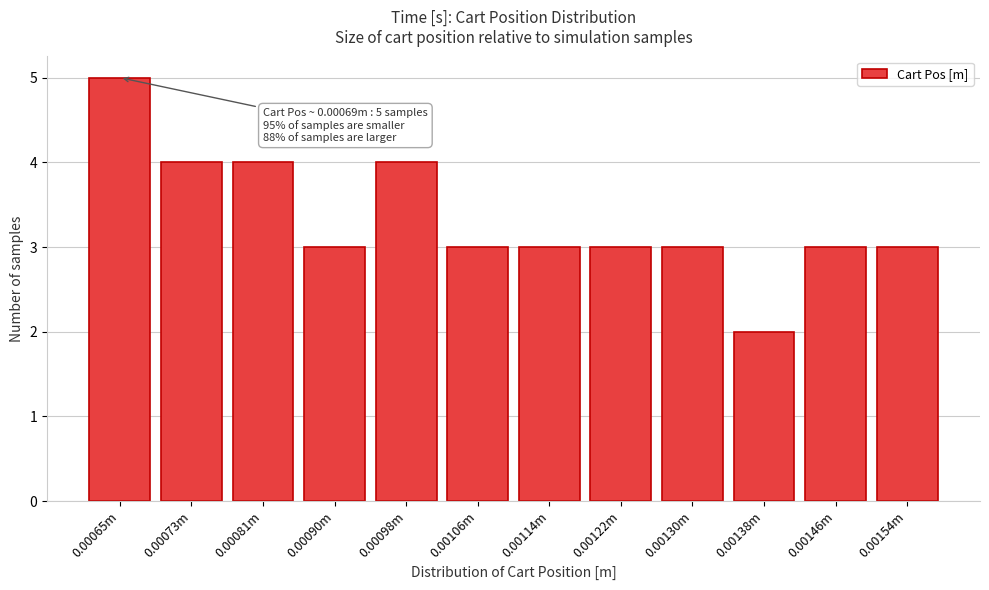

Reading left to right, list all the values displayed in this chart.

0.00065m=5	0.00073m=4	0.00081m=4	0.00090m=3	0.00098m=4	0.00106m=3	0.00114m=3	0.00122m=3	0.00130m=3	0.00138m=2	0.00146m=3	0.00154m=3